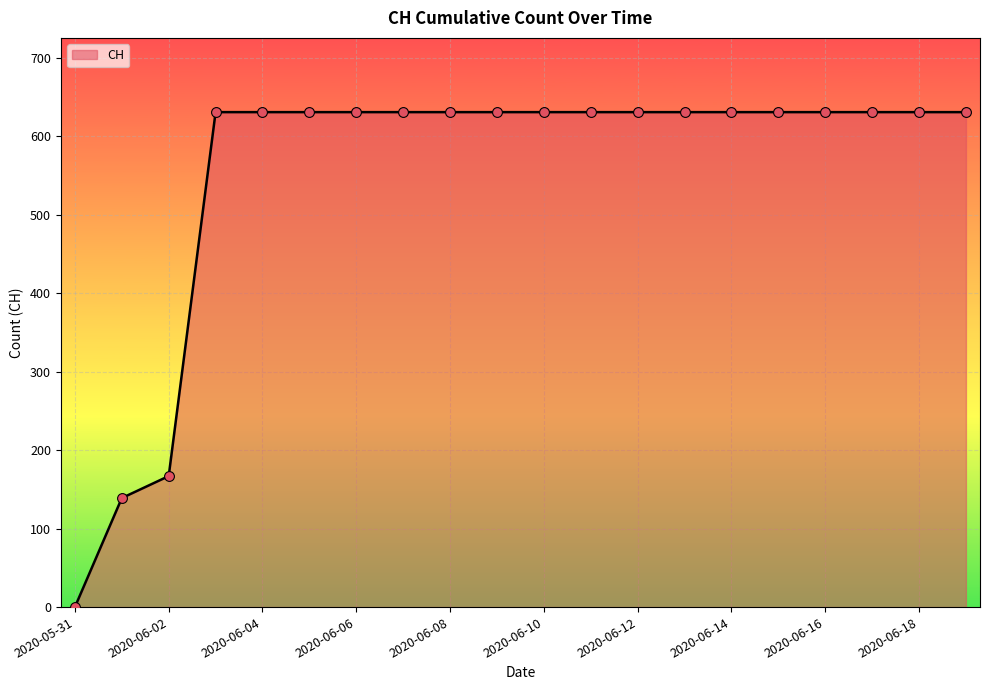

What is the difference between the maximum and minimum values?

631